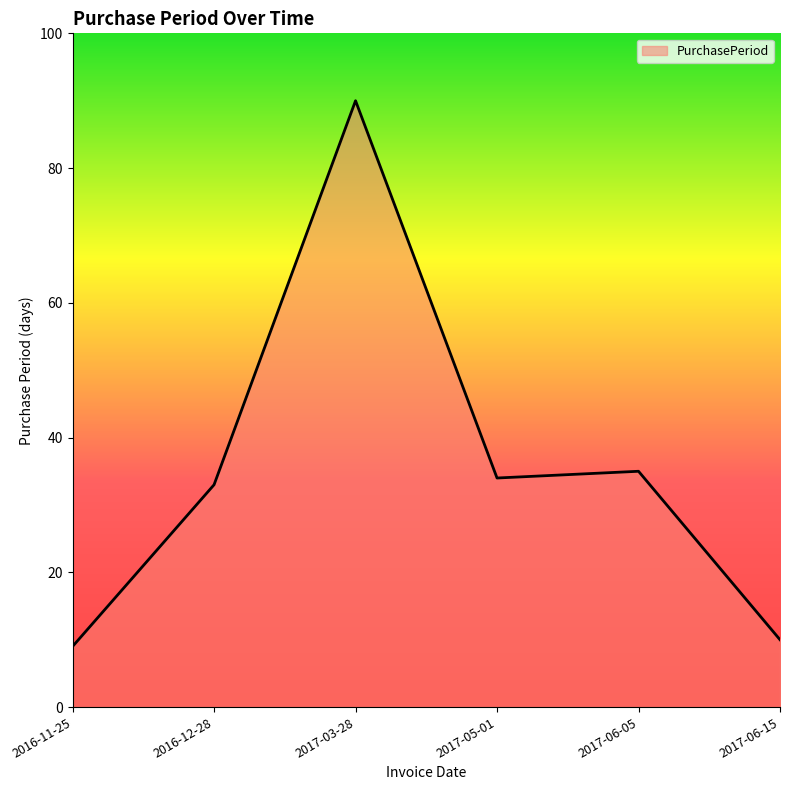

What is the difference between the second highest and second lowest values?

25